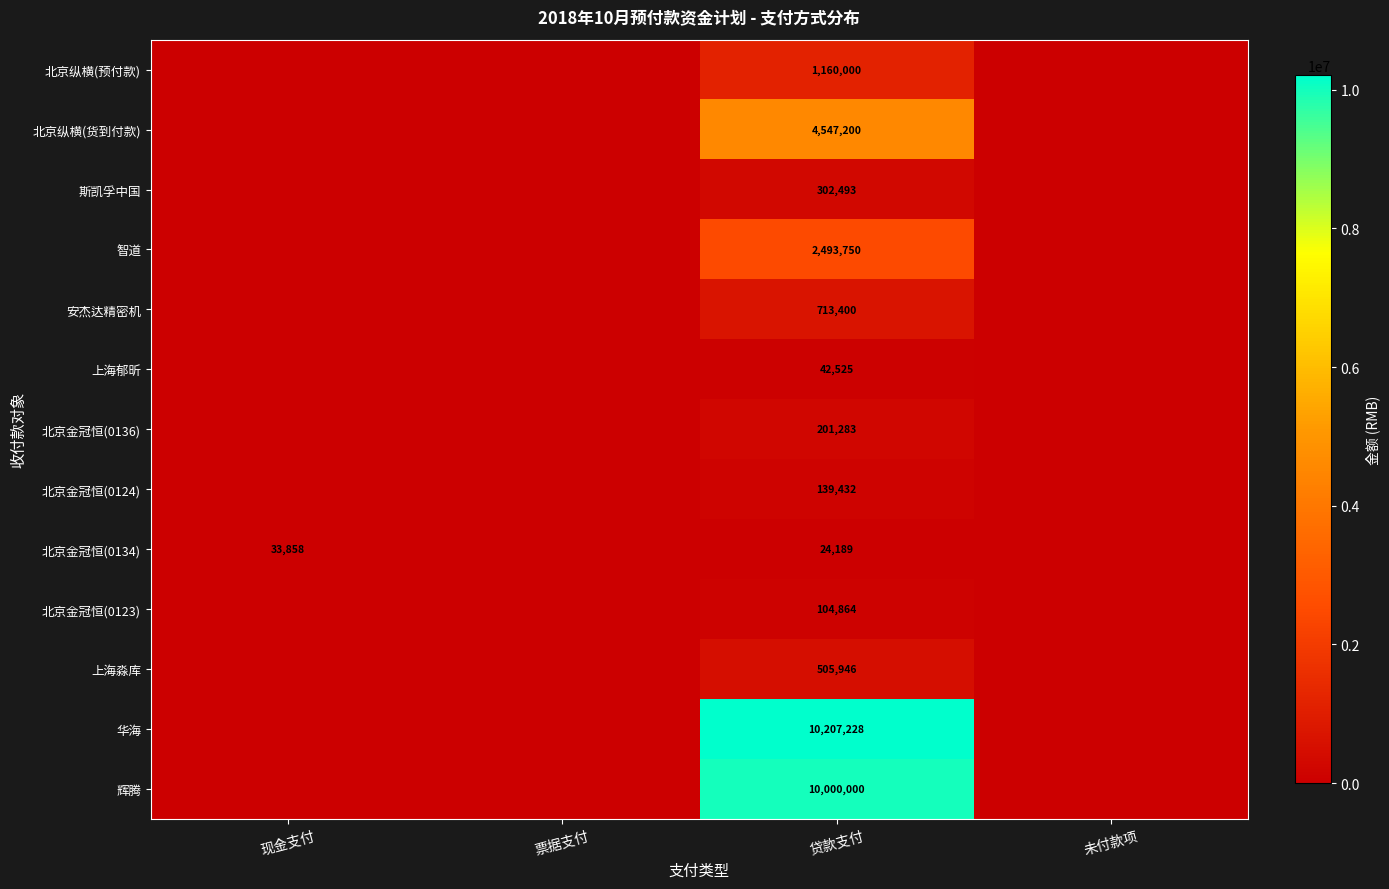

Between 现金支付 and 票据支付, which is larger?

现金支付